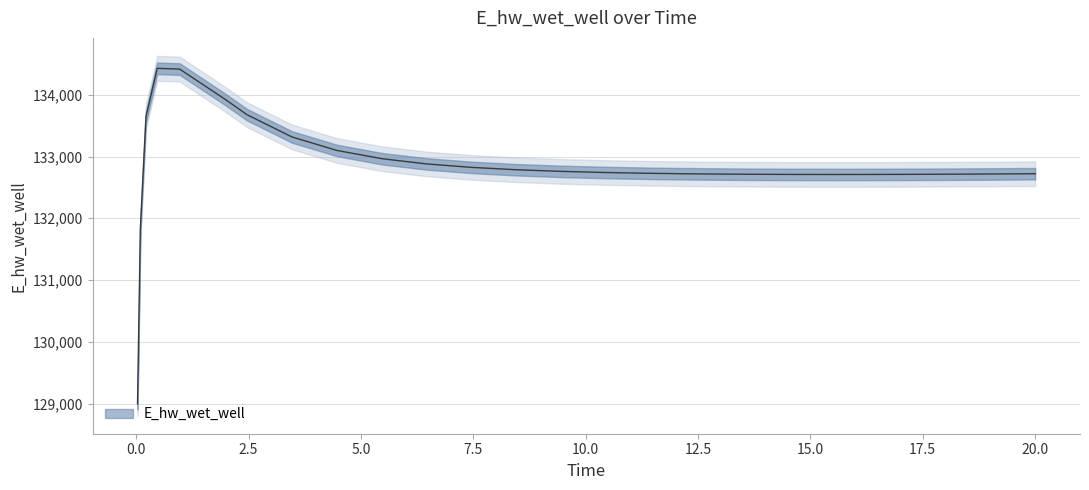

Which has a higher value, 0.96875 or 15.46875?

0.96875